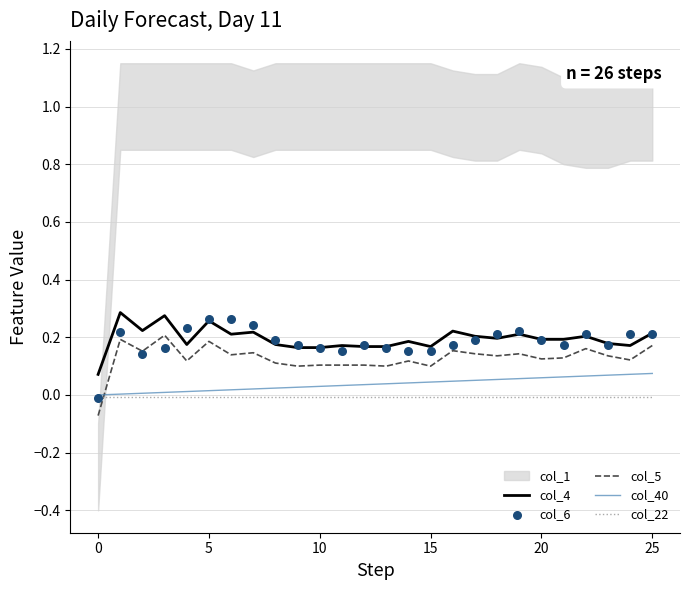

Is it true that col_22 equals -0.0 at 0?

True